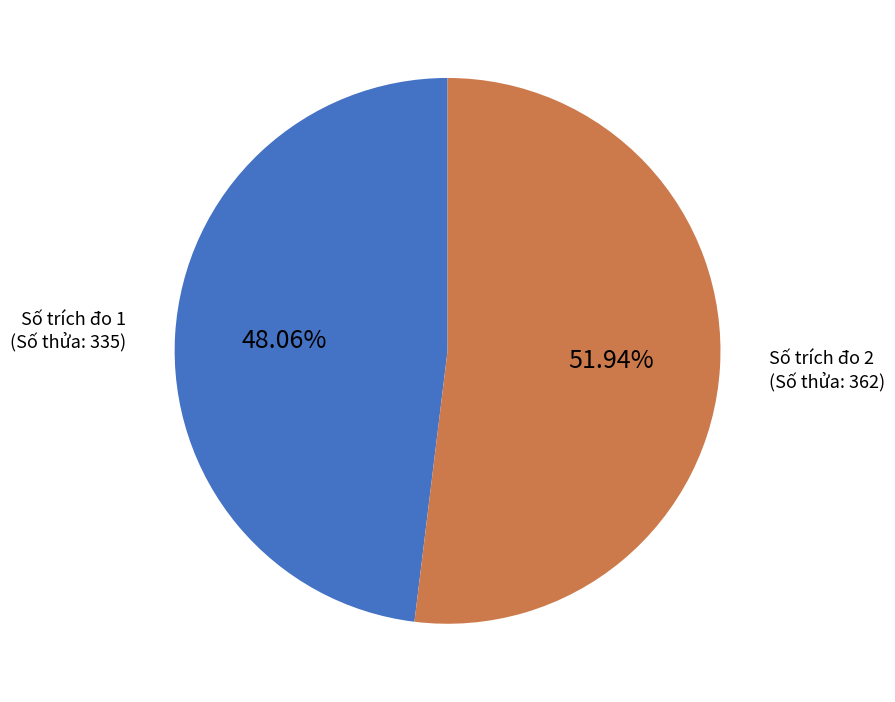

Is the sum of Số trích đo 1 (Số thửa: 335) and Số trích đo 2 (Số thửa: 362) greater than half?

Yes